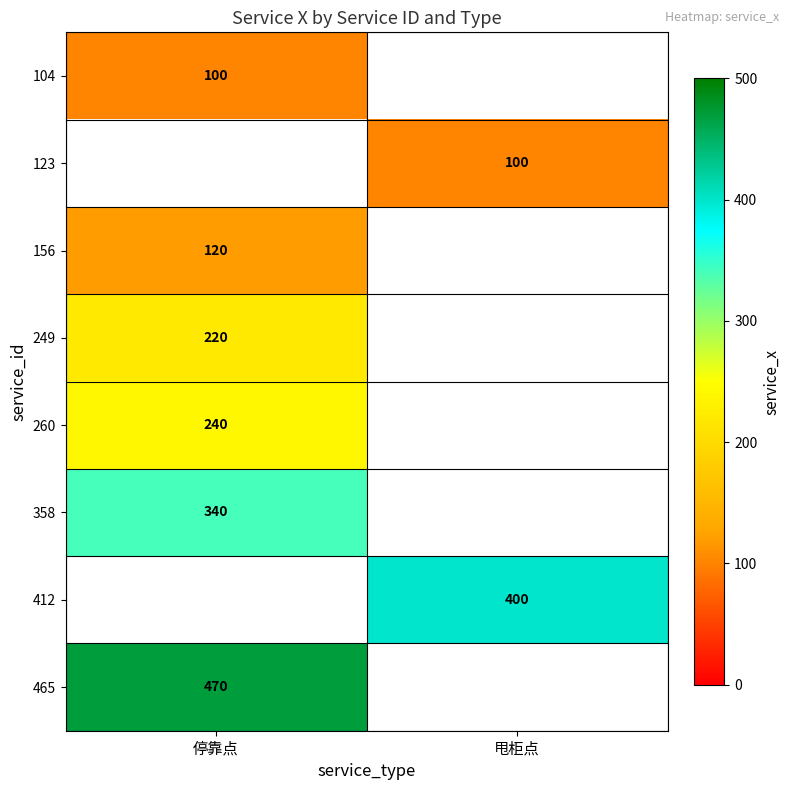

Which has a higher value, 甩柜点 or 停靠点?

停靠点